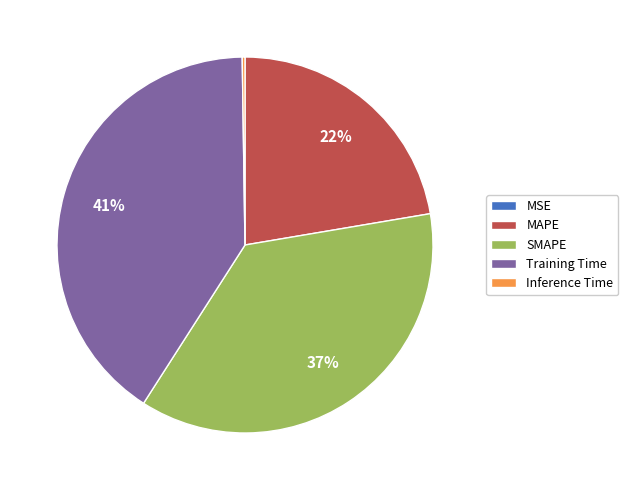

Do MAPE and Training Time together represent more than half of the pie?

Yes